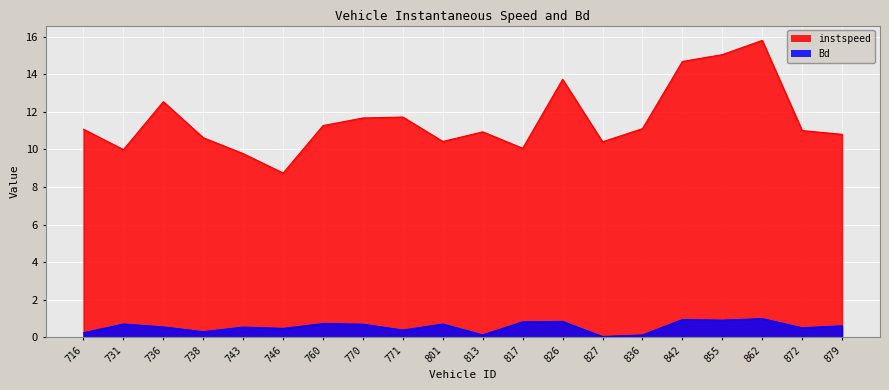

Reading left to right, what are all the values shown in this chart?

instspeed: 716.0=11.1	731.0=10.0	736.0=12.5	738.0=10.6	743.0=9.8	746.0=8.7	760.0=11.3	770.0=11.7	771.0=11.7	801.0=10.4	813.0=10.9	817.0=10.1	826.0=13.7	827.0=10.4	836.0=11.1	842.0=14.7	855.0=15.0	862.0=15.8	872.0=11.0	879.0=10.8
Bd: 716.0=0.2	731.0=0.7	736.0=0.5	738.0=0.3	743.0=0.5	746.0=0.5	760.0=0.7	770.0=0.7	771.0=0.4	801.0=0.7	813.0=0.1	817.0=0.8	826.0=0.8	827.0=0.0	836.0=0.1	842.0=0.9	855.0=0.9	862.0=1.0	872.0=0.5	879.0=0.6